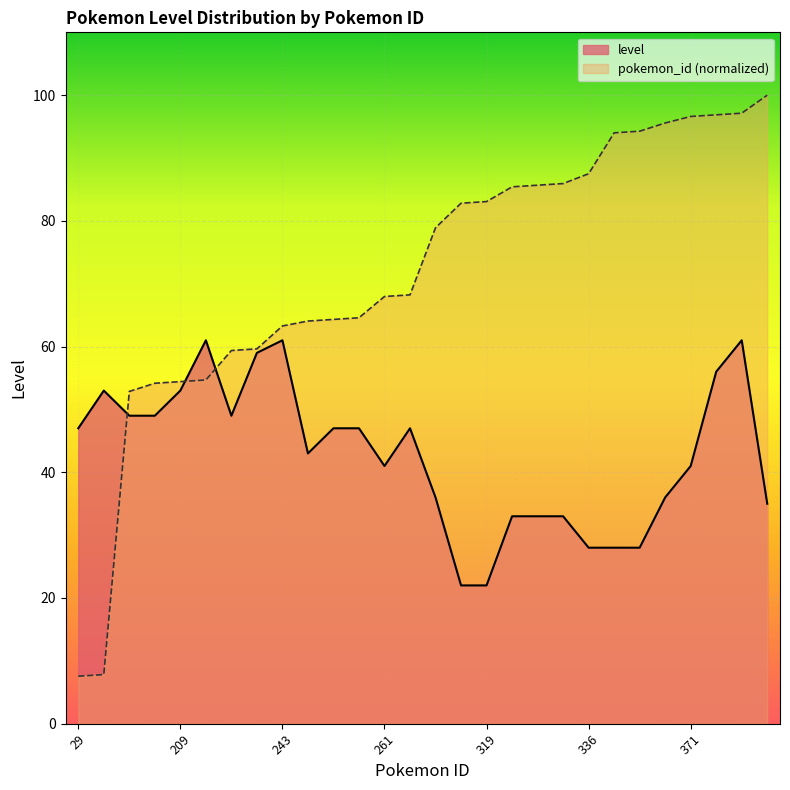

Between which two adjacent categories do pokemon_id and level first intersect?

30 and 203